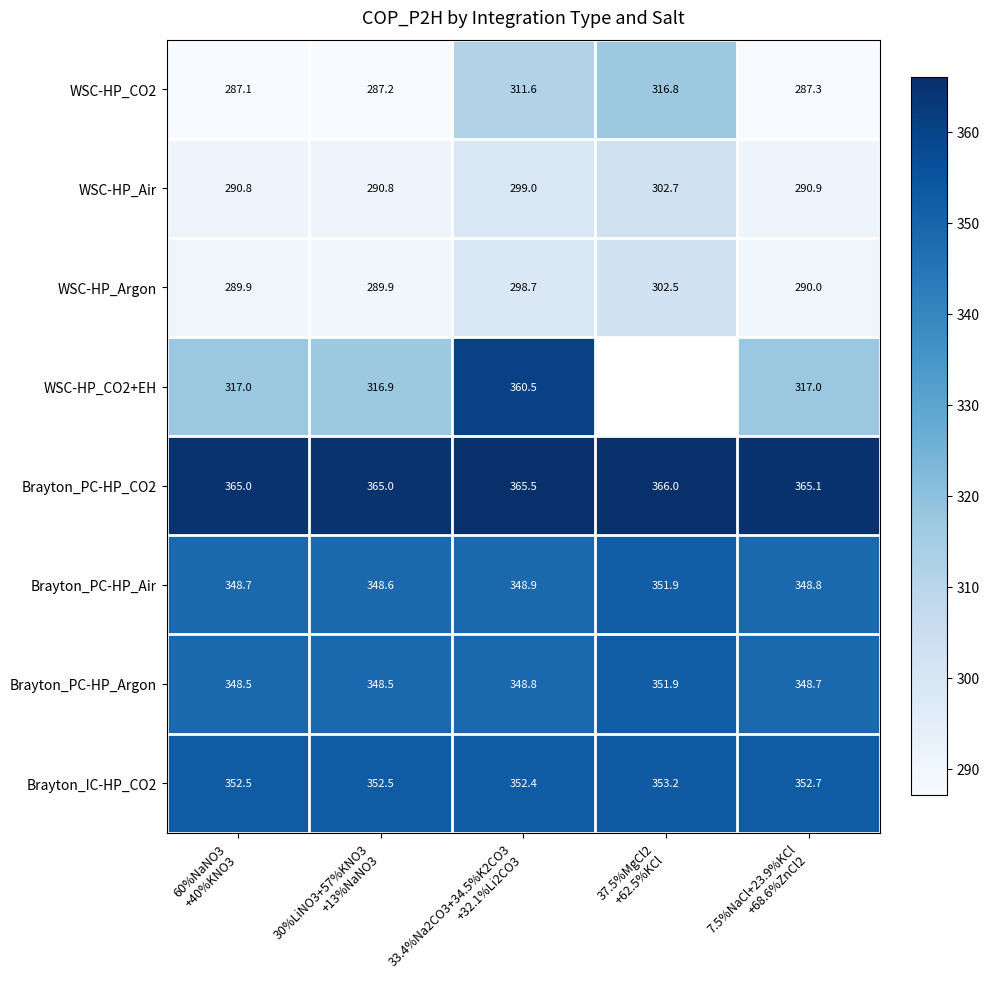

What is the difference between the second highest and minimum values in the Brayton_PC-HP_Argon series?

0.3